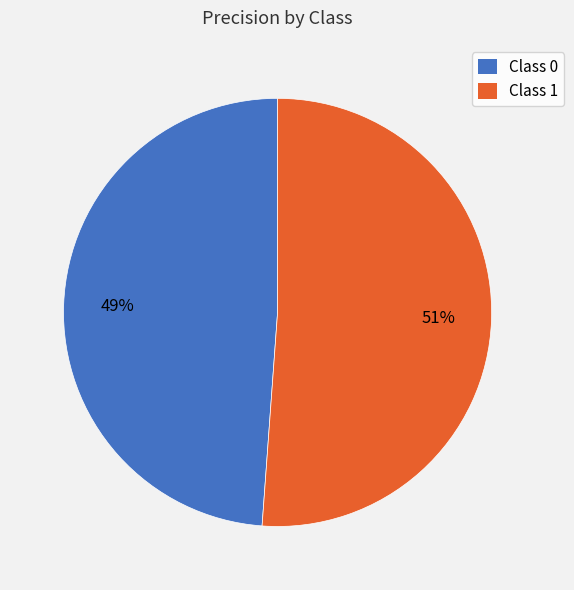

How many slices are in this pie chart?

2